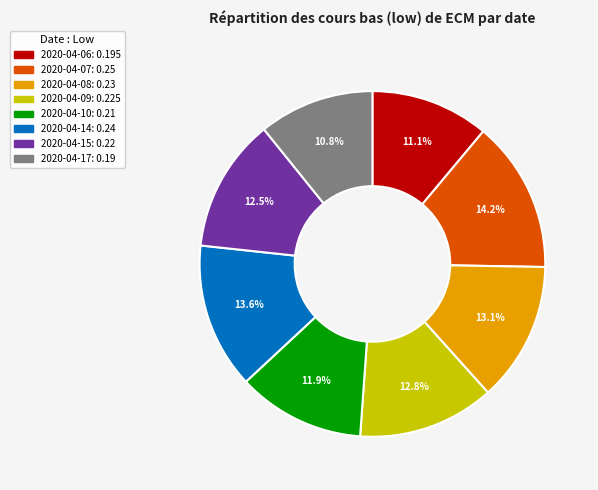

To the nearest percent, what is the difference between the largest and smallest slice percentages?

3%